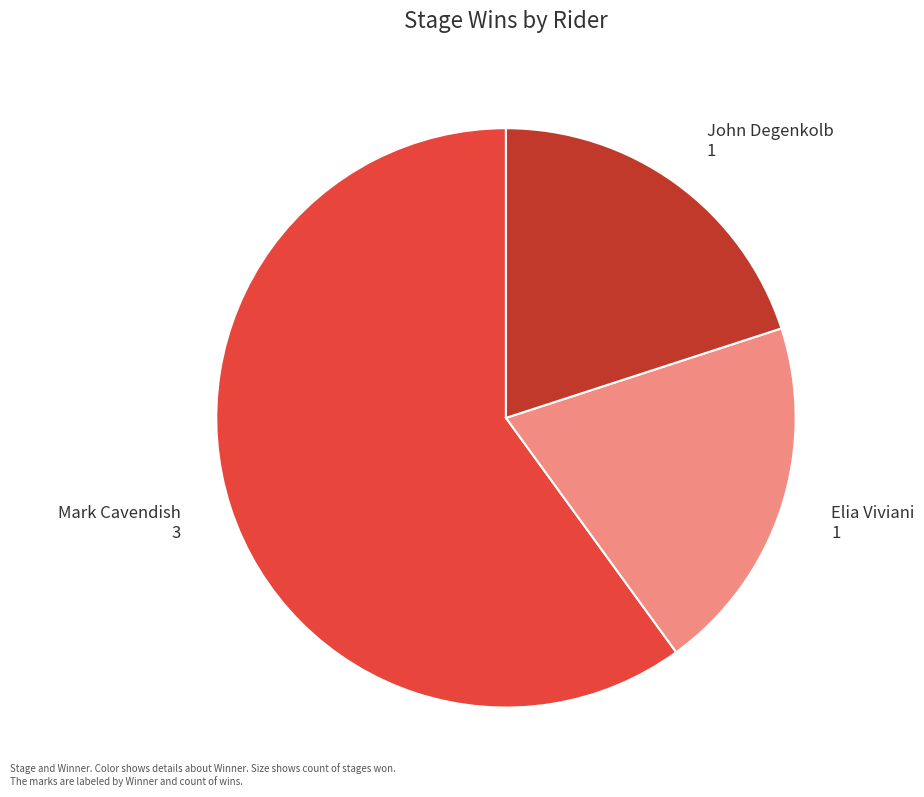

Do Elia Viviani and Mark Cavendish together represent more than half of the pie?

Yes